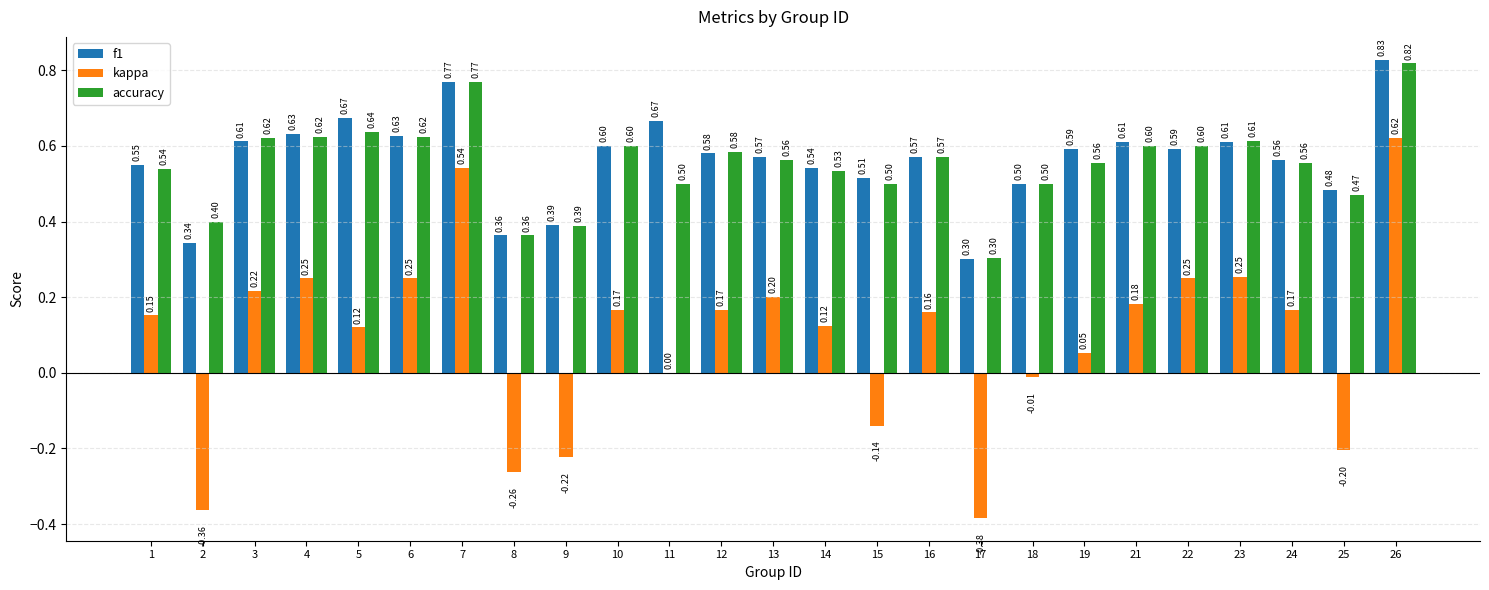

What value does the f1 series have at 15?

0.5